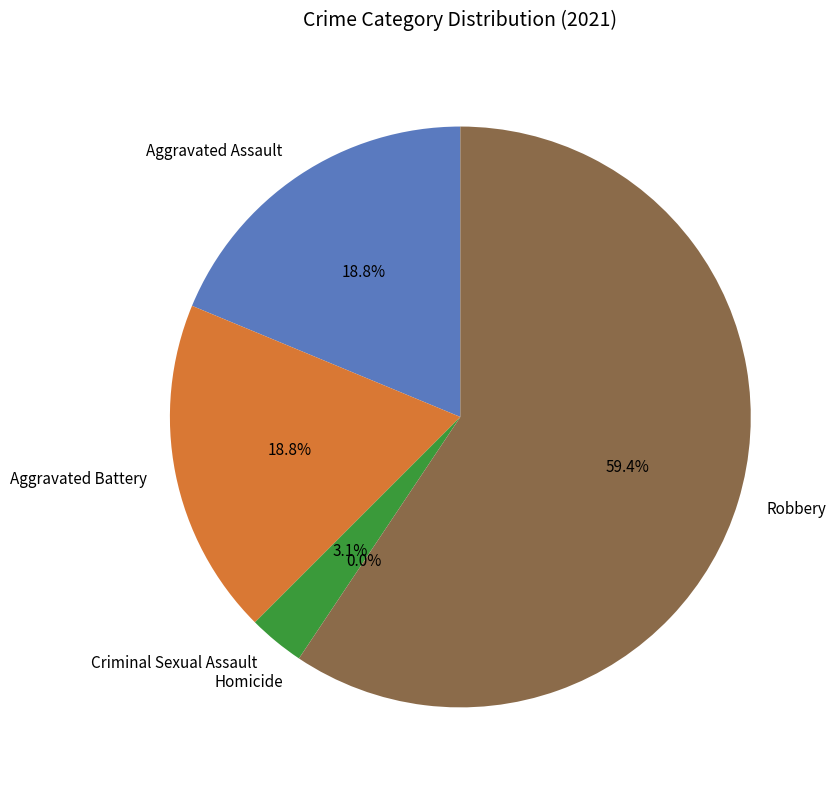

Count the number of slices in the pie.

5